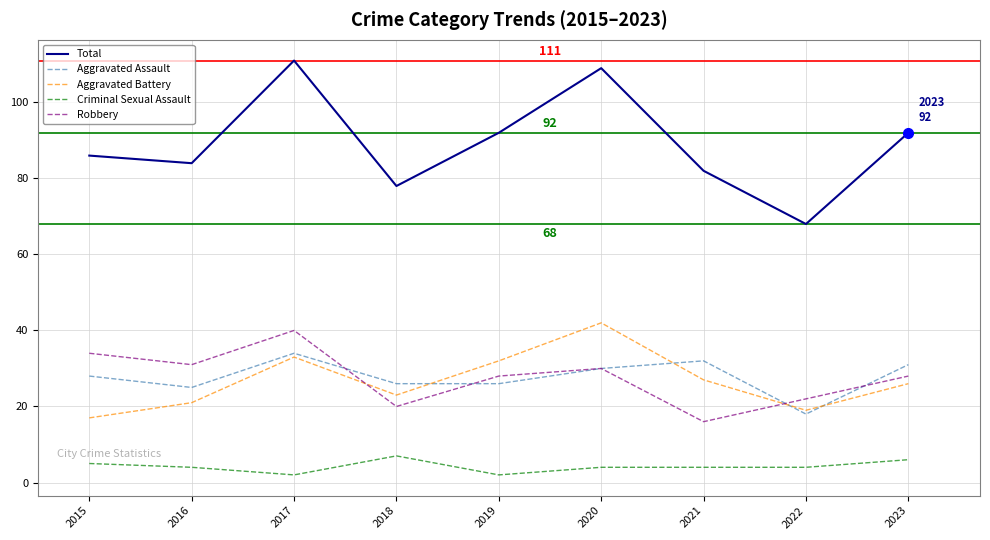

True or false: Total and Robbery cross at least once.

False